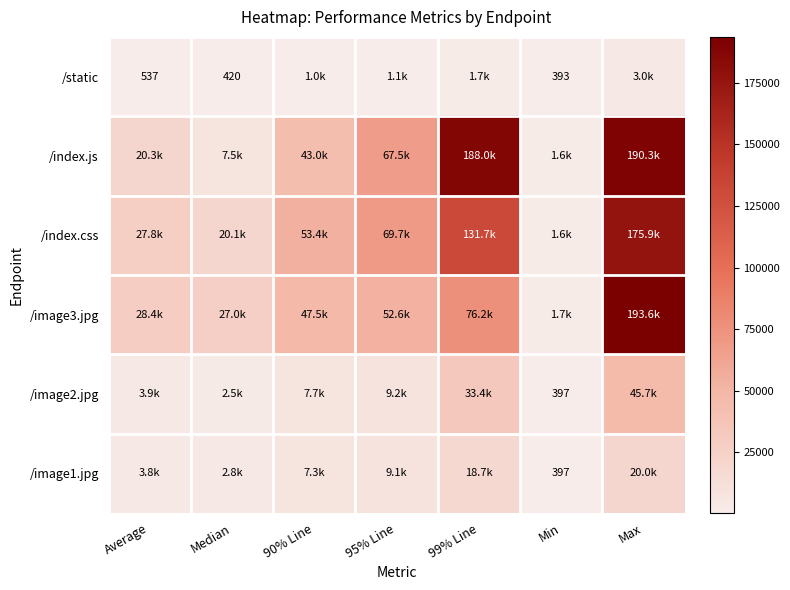

True or false: /static has a value of 420 at Median.

True